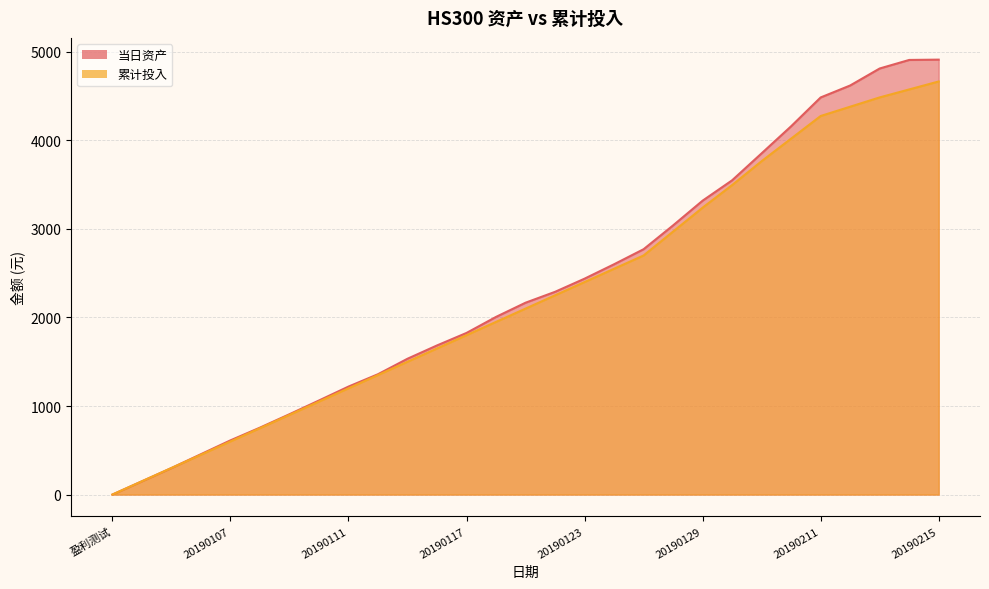

Which series has the widest spread of values?

当日资产